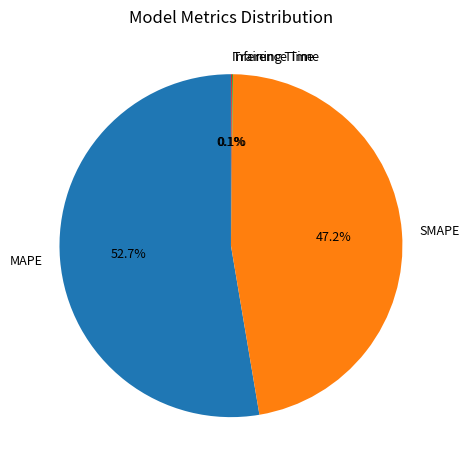

What is the largest slice in the pie chart?

MAPE